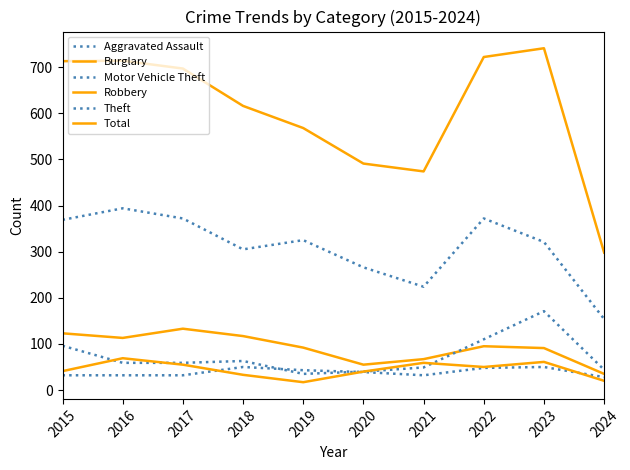

What is the sum of the Burglary values at 2022 and 2017?

228